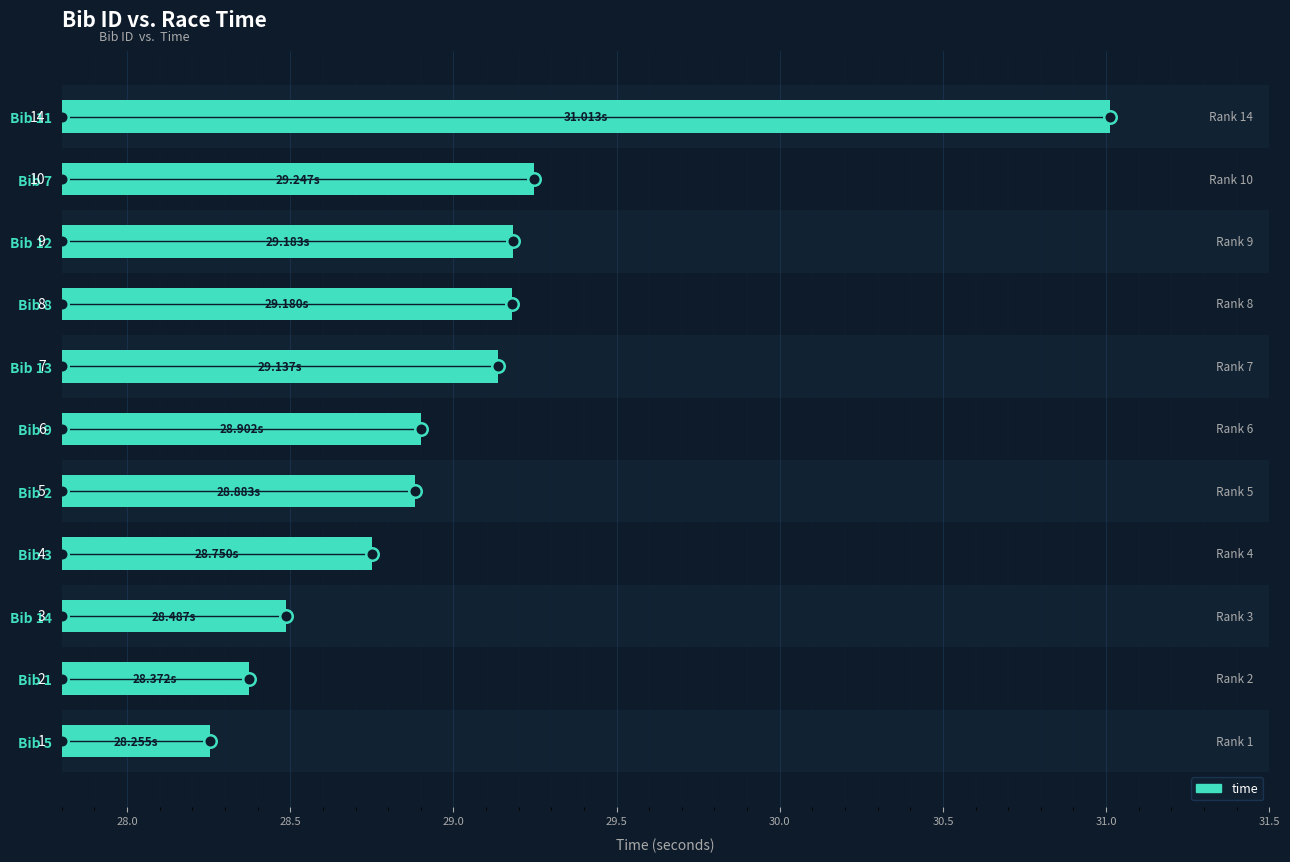

The chart shows a value of 1.4 at Bib 8. True or false?

True